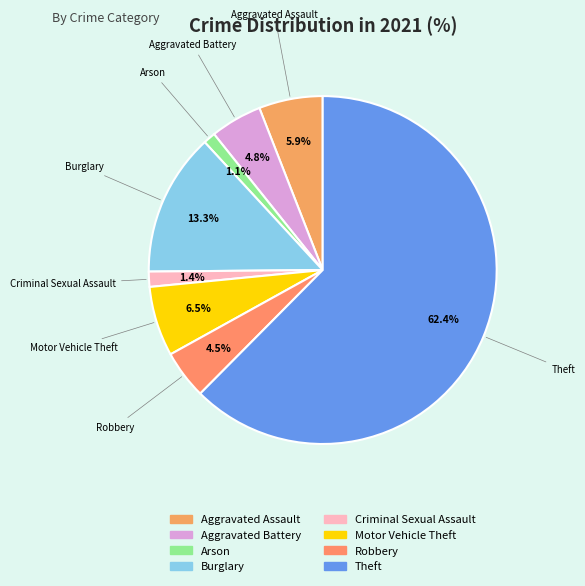

What percentage is the Aggravated Assault slice, to the nearest percent?

6%